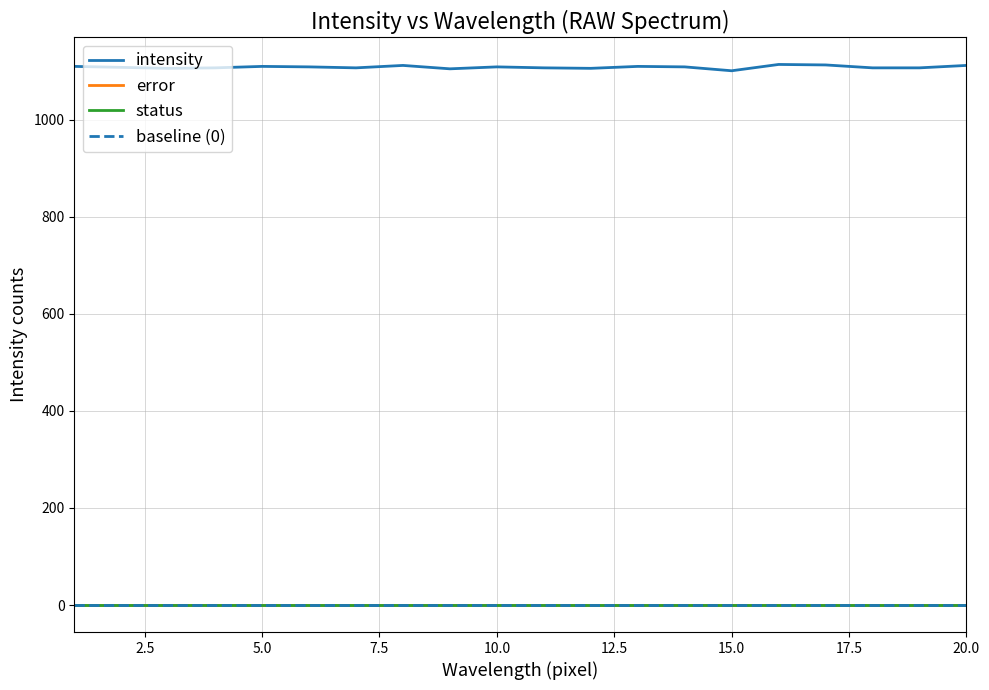

Which series changed the most between 5 and 17?

intensity